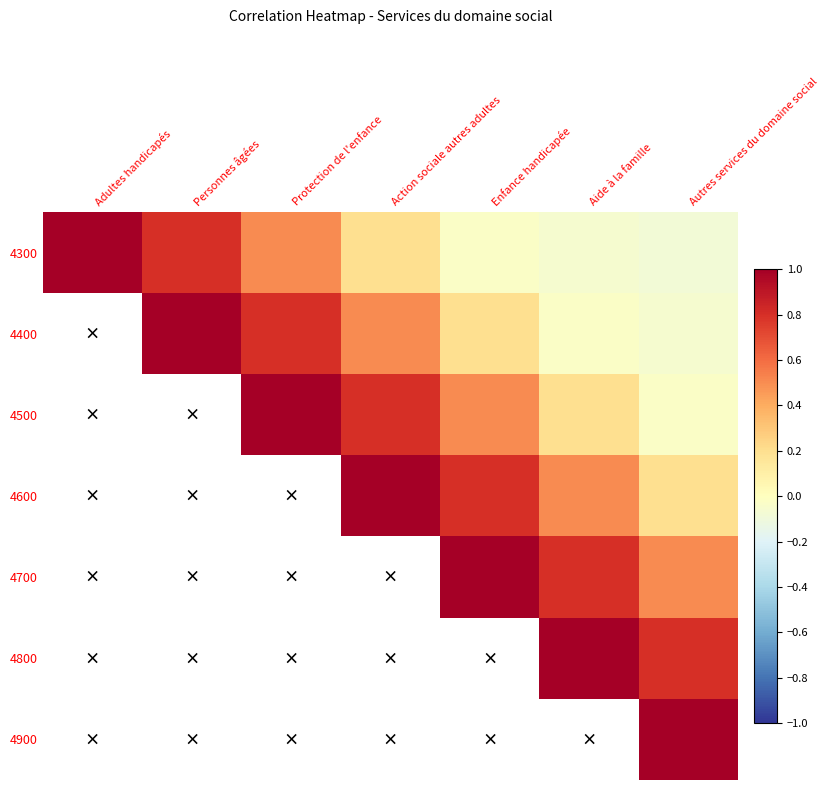

Which label corresponds to the smallest value in the chart?

Autres services du domaine social